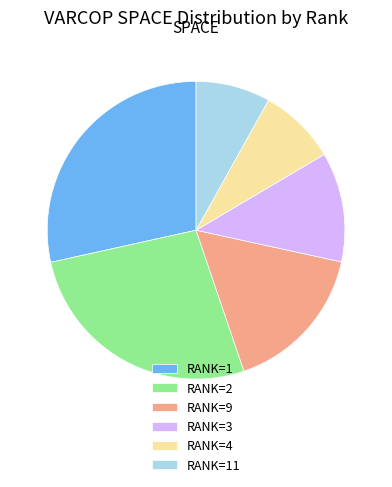

Combined, do RANK=2 and RANK=9 account for over 50%?

No